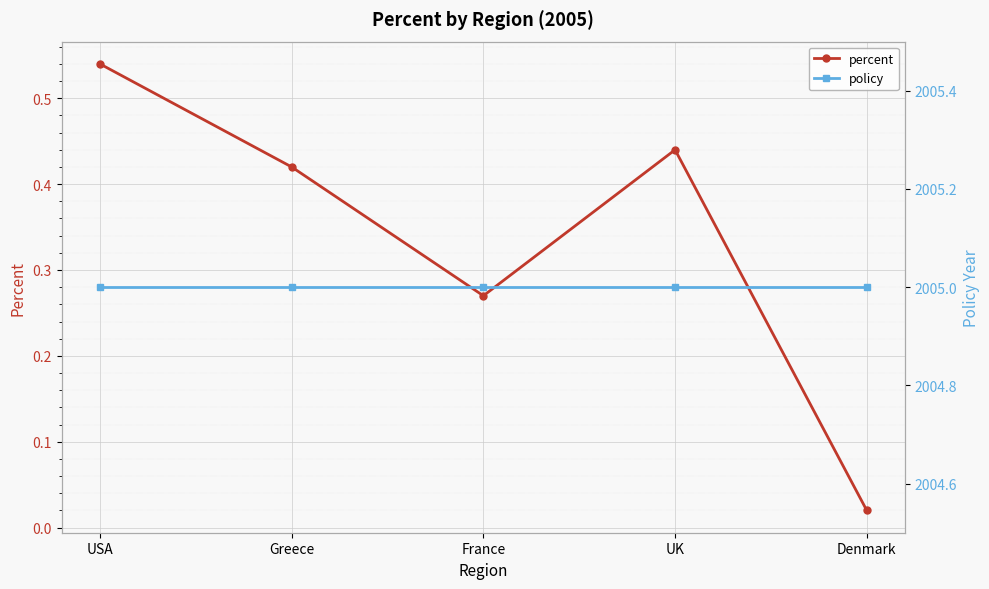

What is the average value of the percent series?

0.3